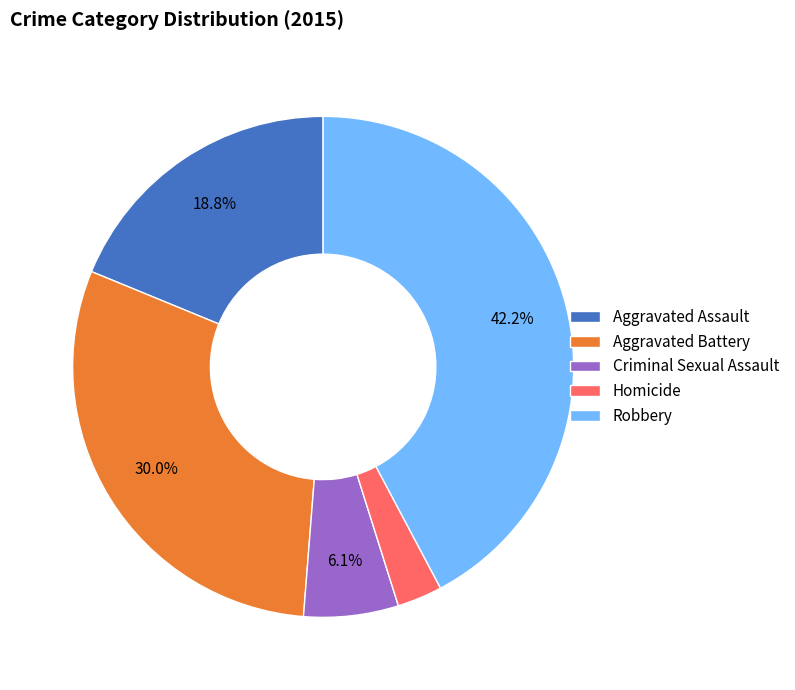

To the nearest percent, what is the difference between the largest and smallest slice percentages?

39%